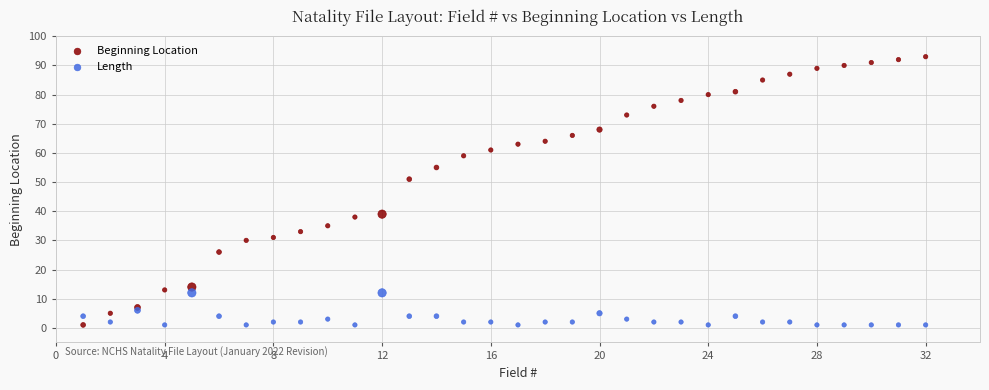

In the Beginning Location series, what Y value is closest to 47?

51